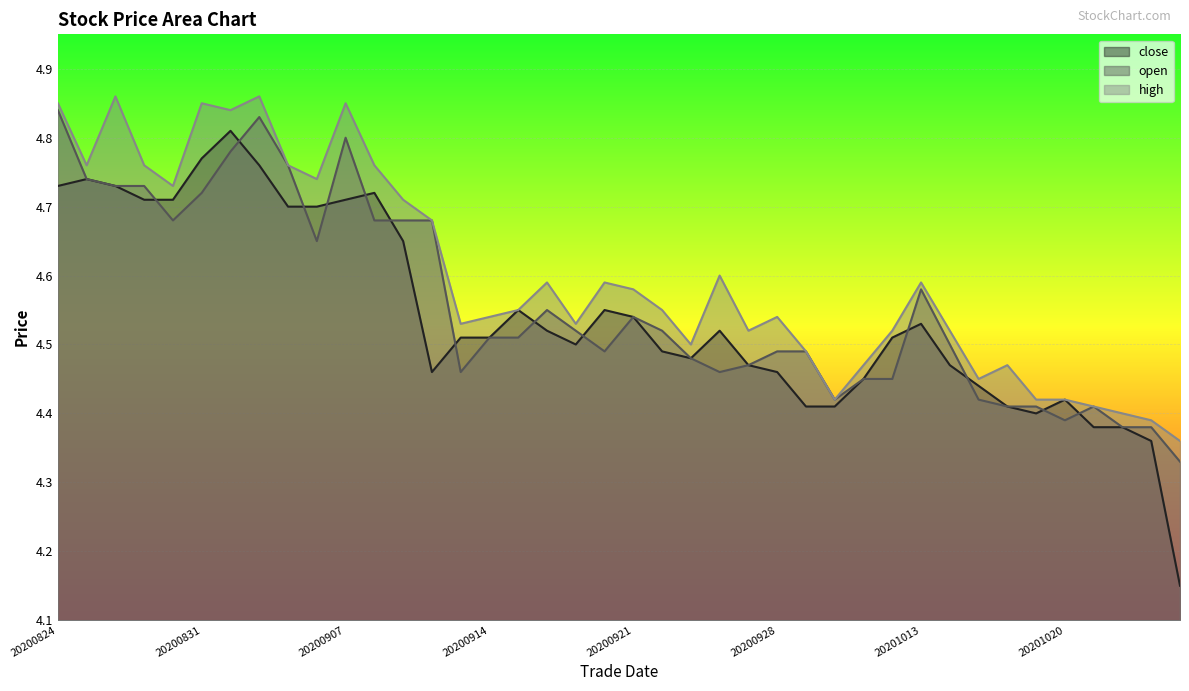

Read the high value at 20201026.

4.4